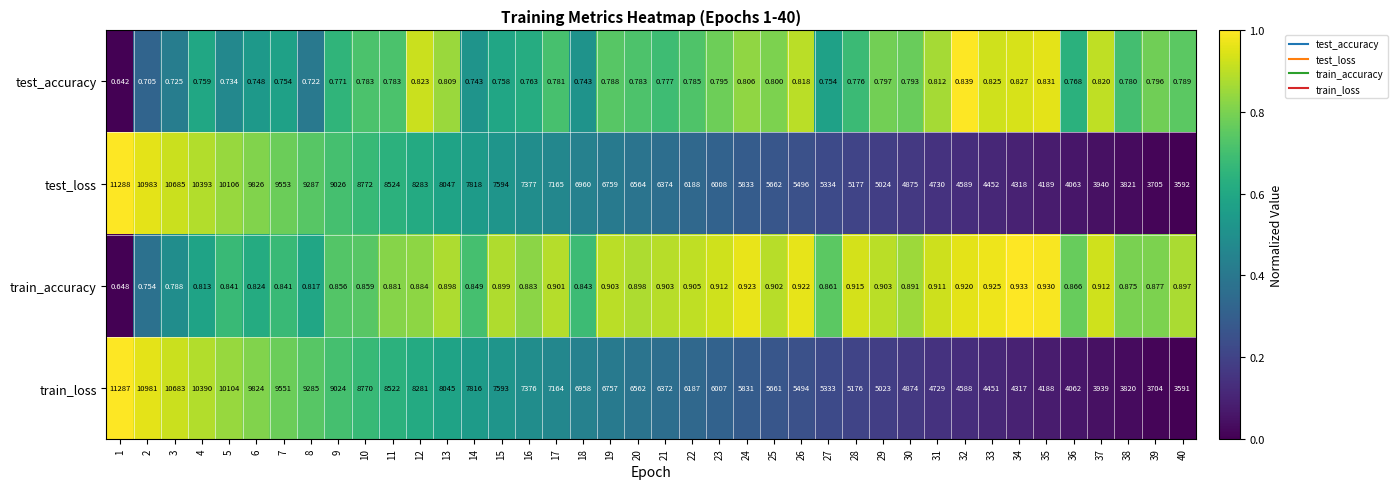

Is the value of test_accuracy at 1 greater than the value of train_loss at 19?

No